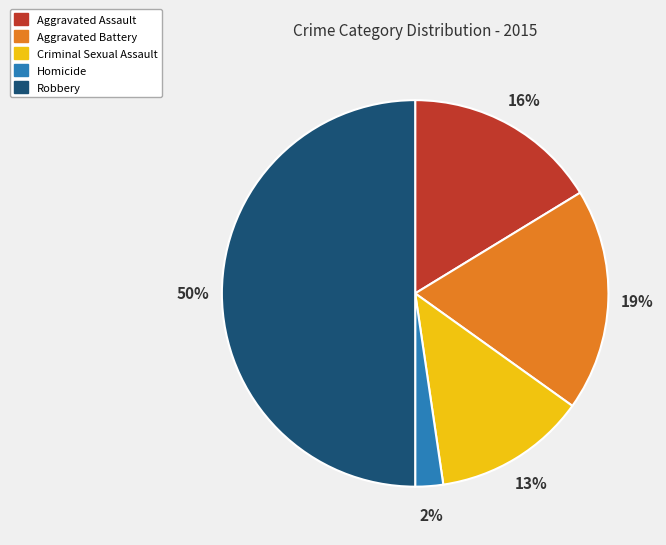

Is the sum of Robbery and Homicide greater than half?

Yes